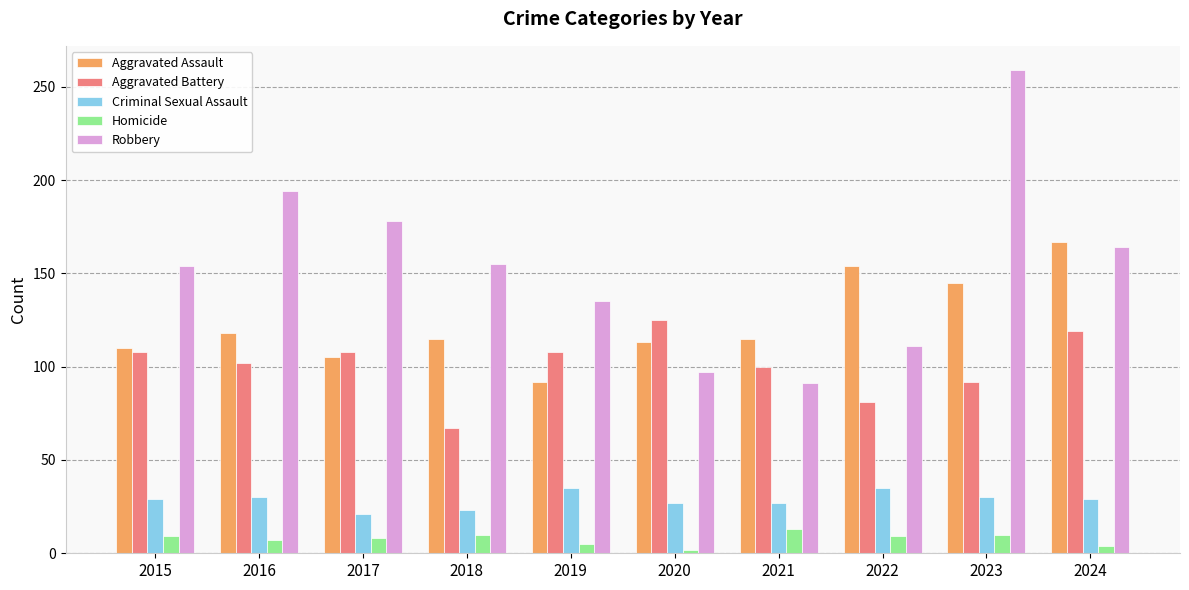

How many data points does each series have?

10